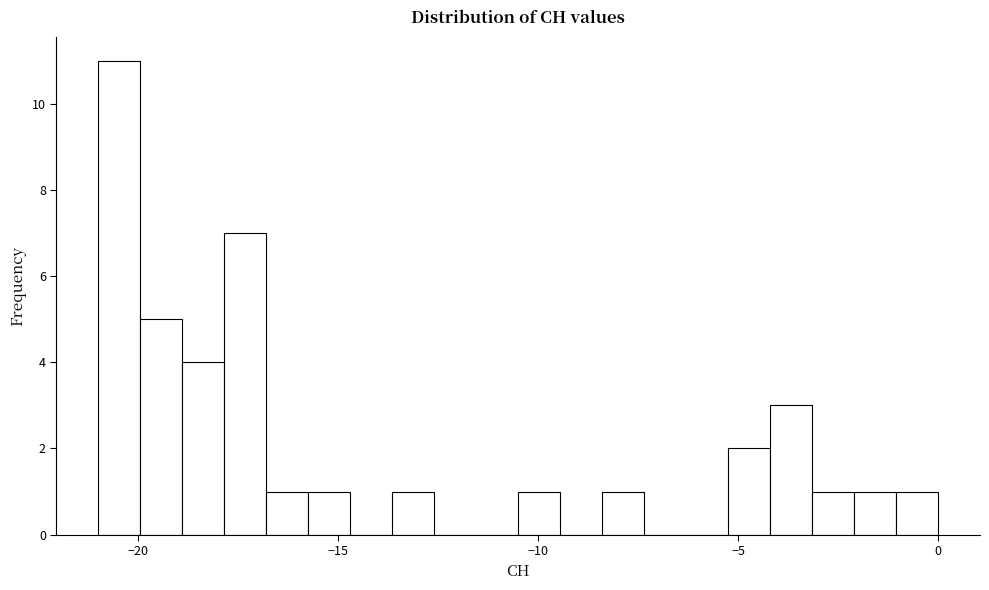

Around what value on the x-axis is the tallest bar? Give the approximate position of its centre, as read against the axis.

-20.5